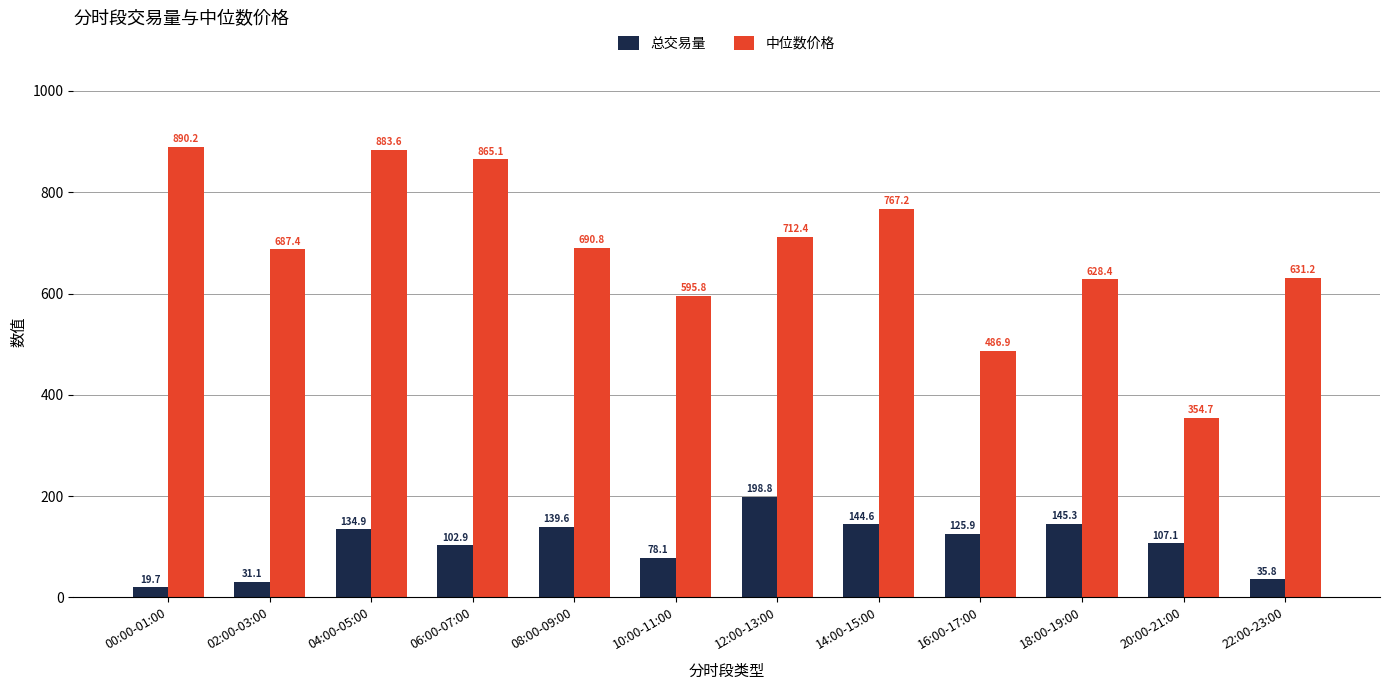

What is the average value of the 中位数价格 series?

682.8